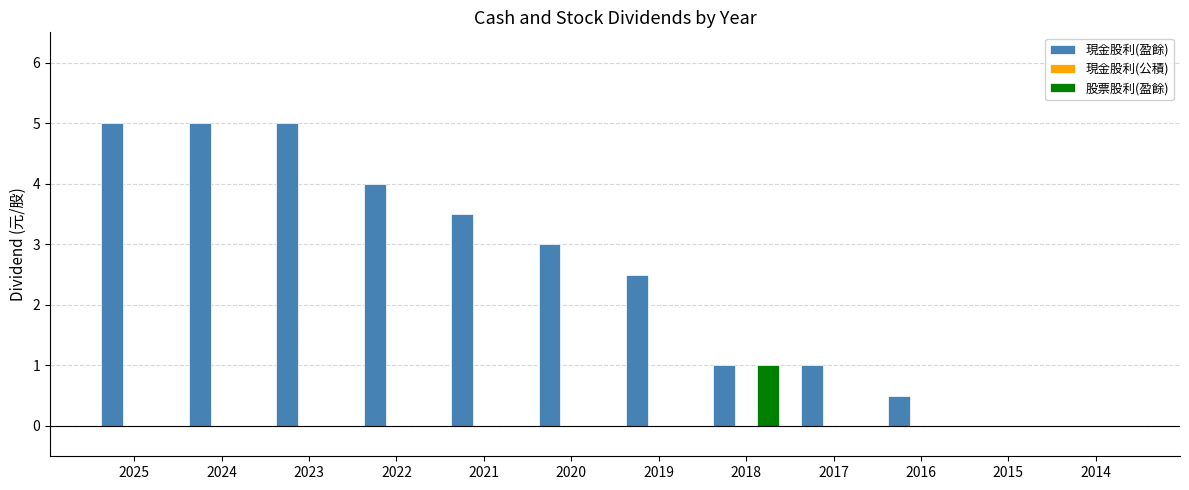

What is the sum of all 股票股利(盈餘) values?

1.0